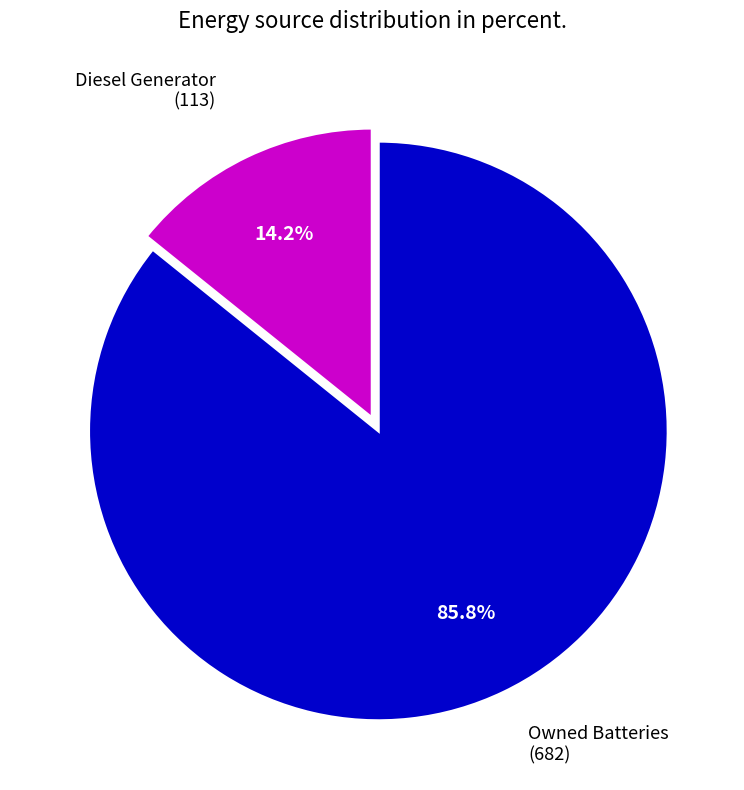

How many slices are in this pie chart?

2